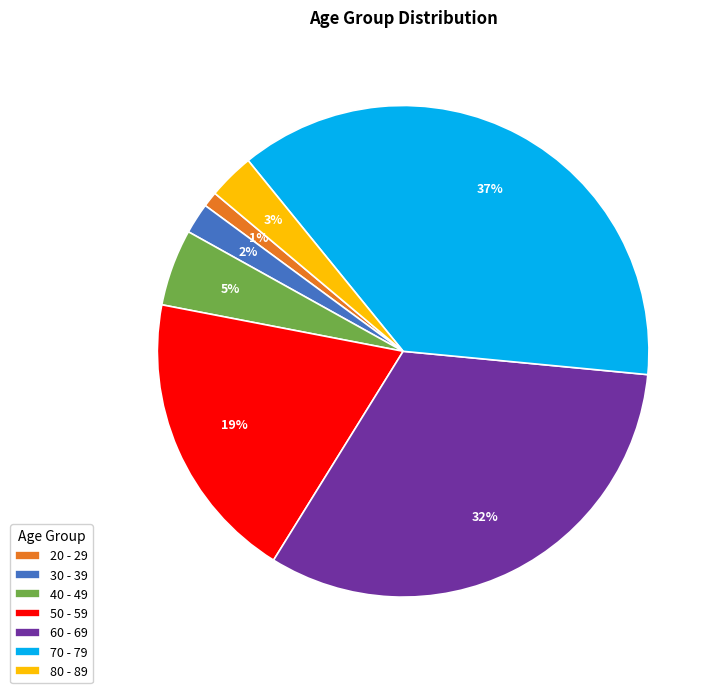

Is the sum of 40 - 49 and 30 - 39 greater than half?

No